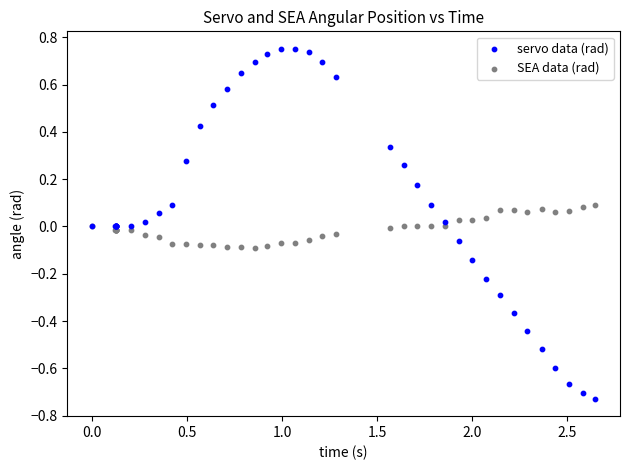

Which series reaches the maximum Y coordinate?

servo data (rad)